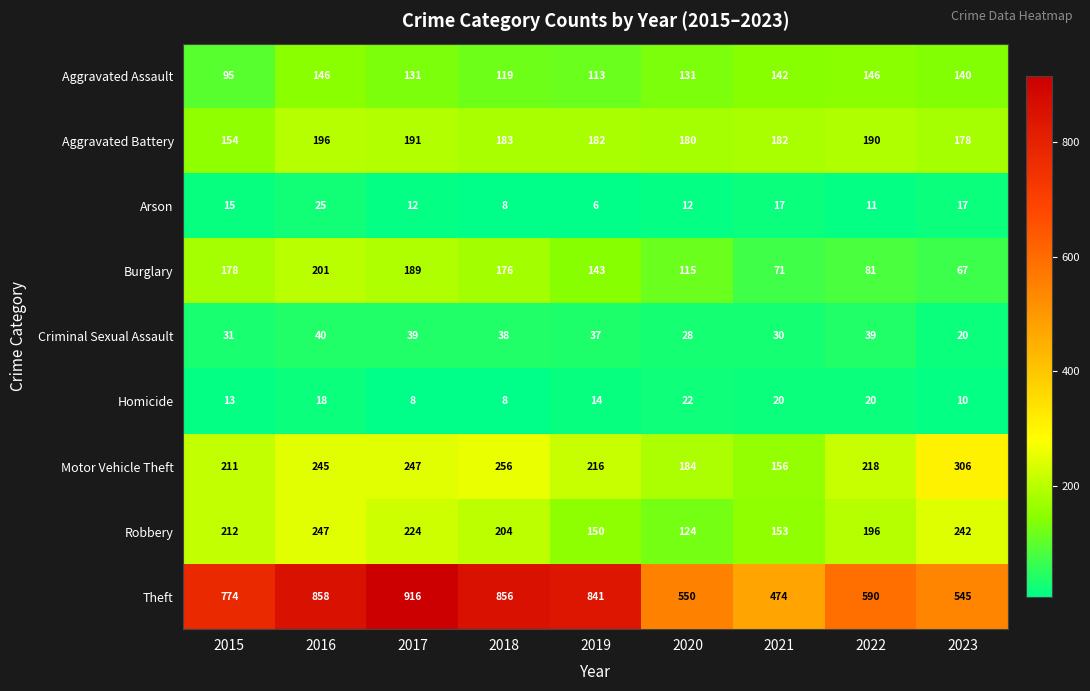

At 2019, list the series in order from smallest to largest.

Arson, Homicide, Criminal Sexual Assault, Aggravated Assault, Burglary, Robbery, Aggravated Battery, Motor Vehicle Theft, Theft